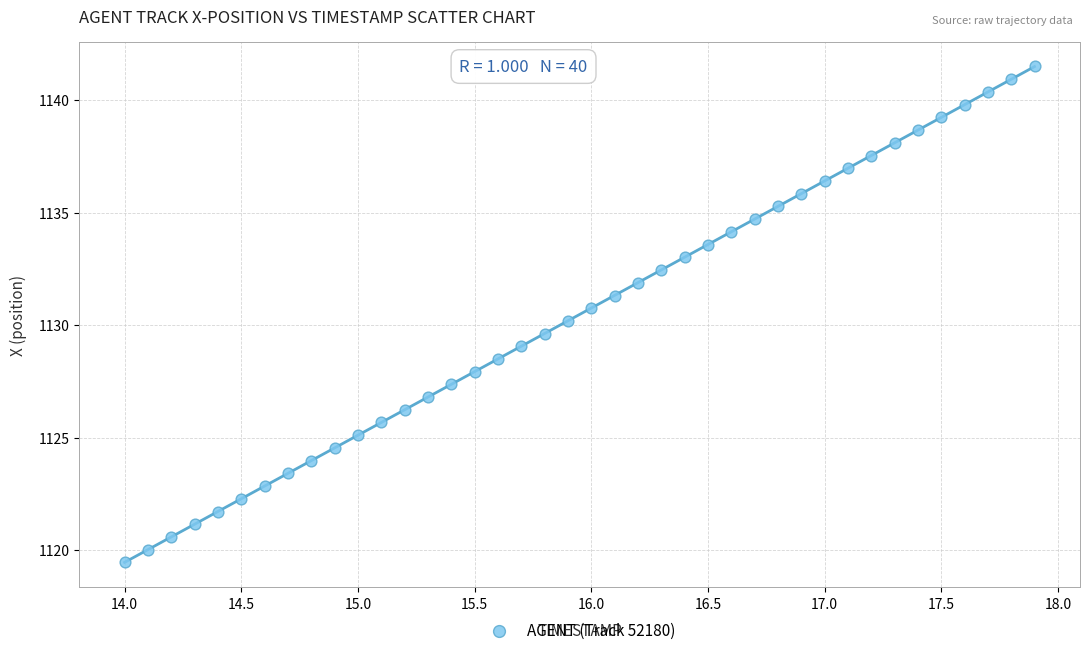

What is the range of Y values (max minus min)?

22.0